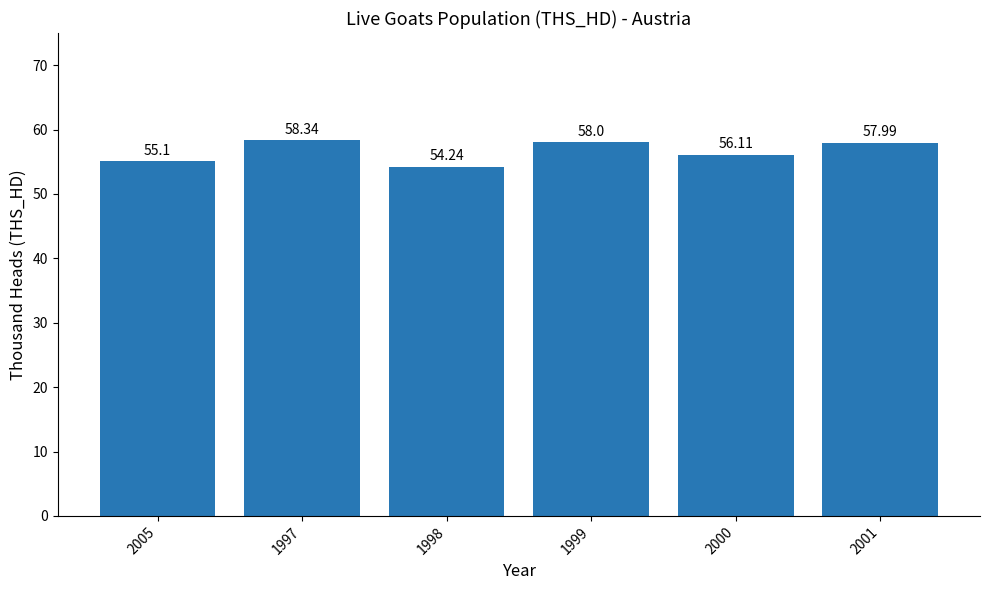

Rank the categories by value from highest to lowest.

1997, 1999, 2001, 2000, 2005, 1998